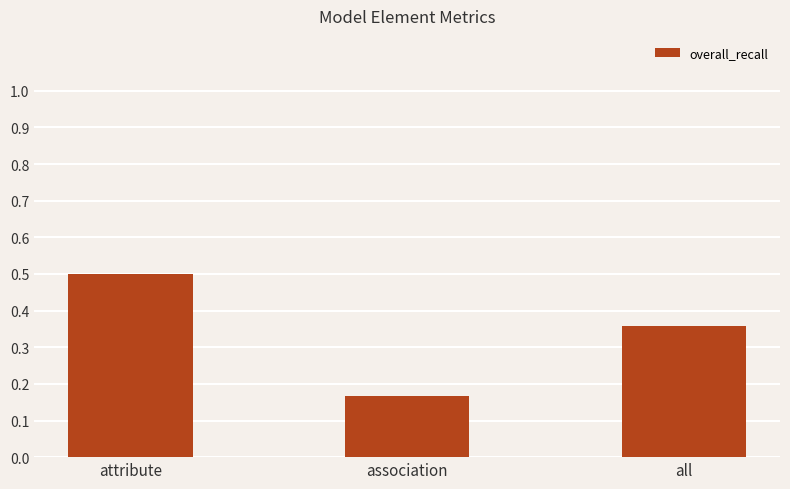

What is the difference between the values at attribute and association?

0.3